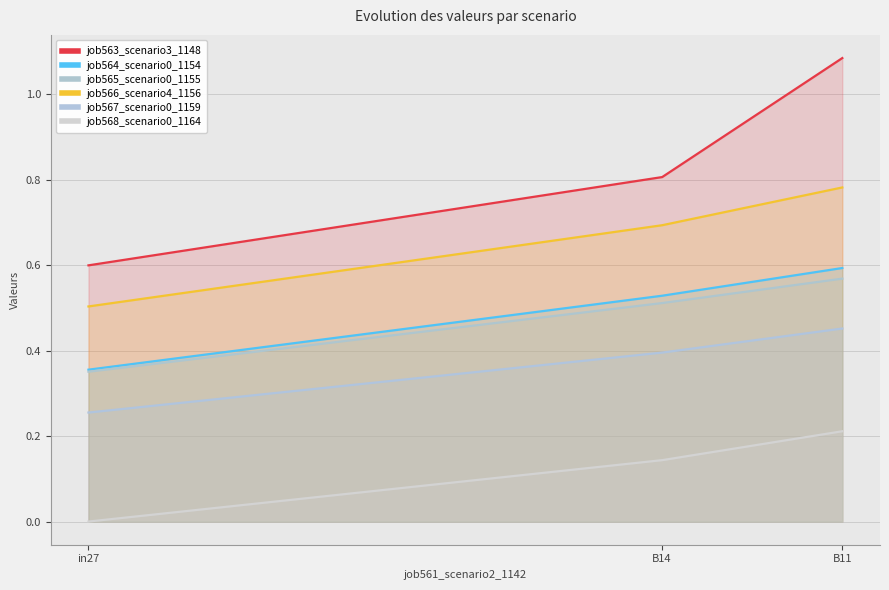

The value of job568_scenario0_1164 at B11 is 0.2. True or false?

True